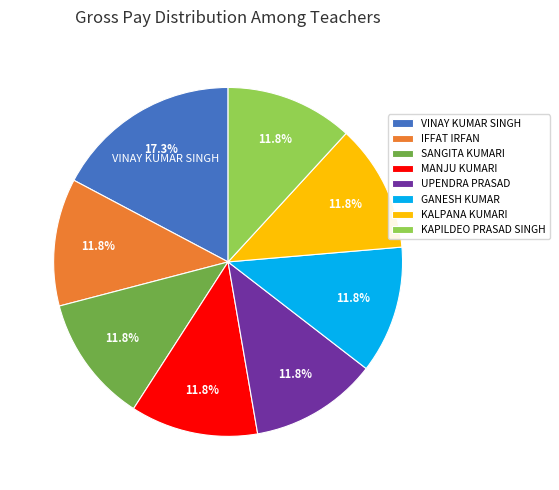

What percentage is the KALPANA KUMARI slice, to the nearest percent?

12%